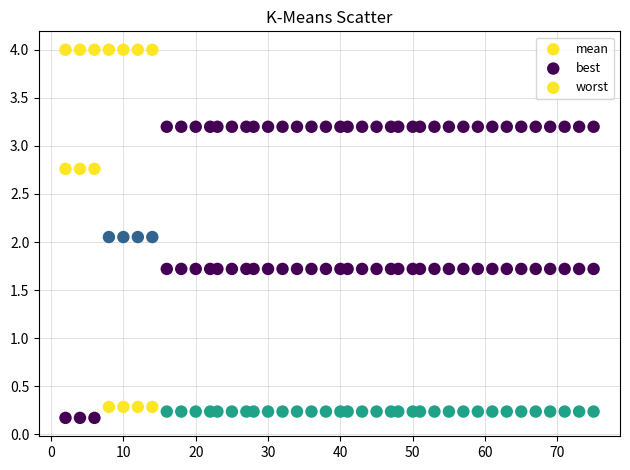

How many points are shown in the scatter plot?

120